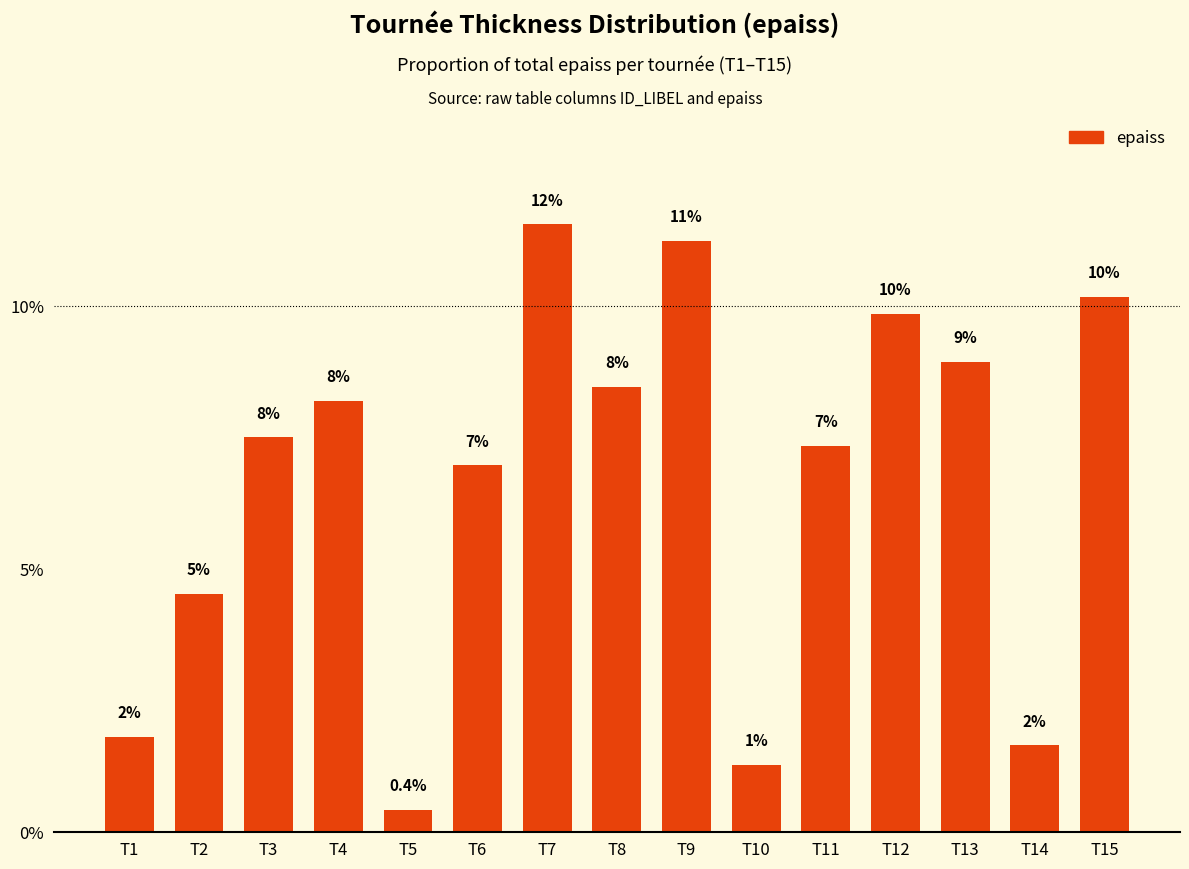

Approximately how many times larger is the value at T13 compared to T9?

0.8